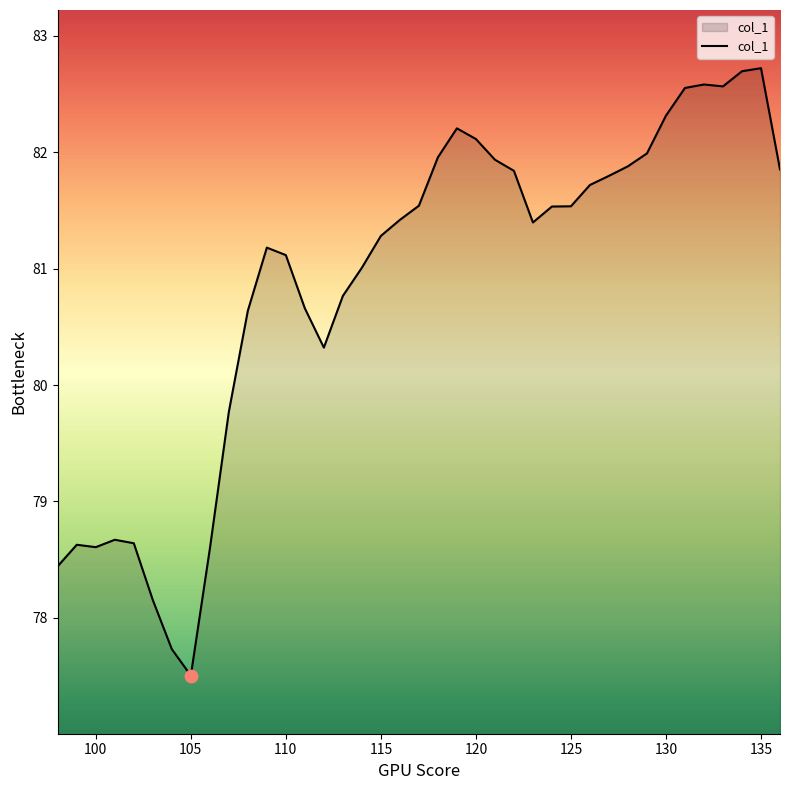

What is the maximum value shown in the chart?

82.7